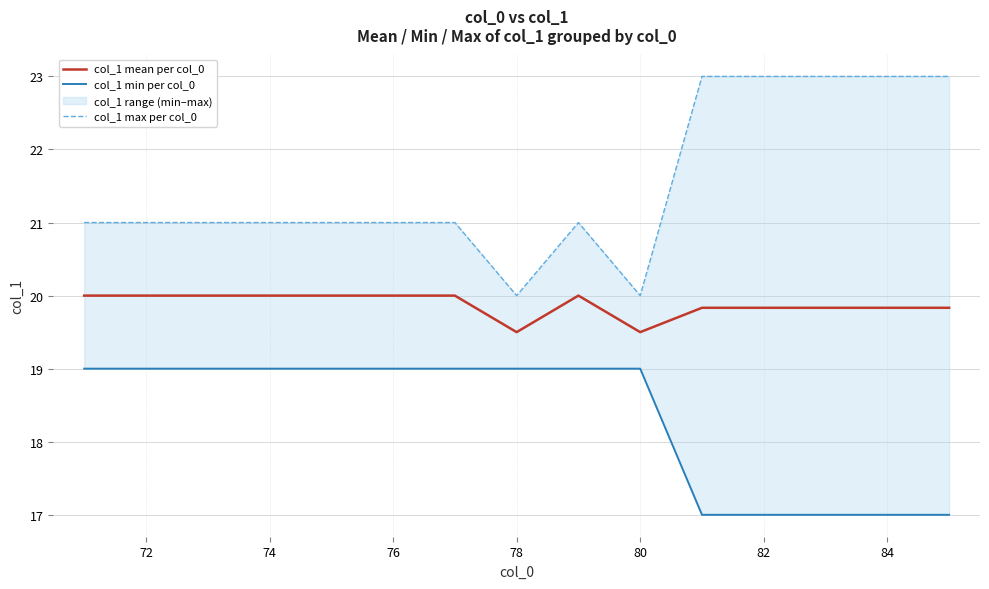

True or false: col_1 mean per col_0 and col_1 max per col_0 cross at least once.

False